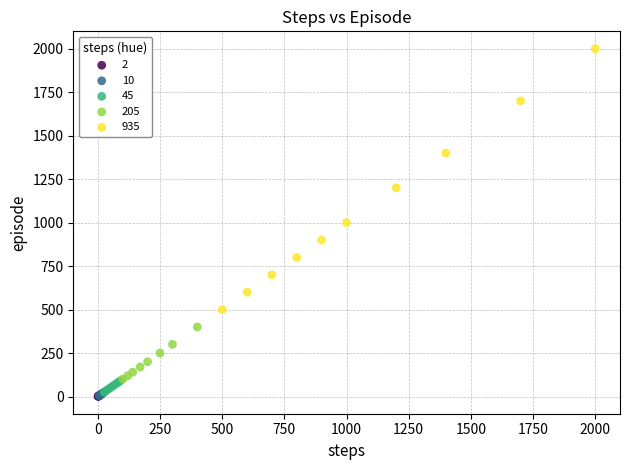

What are all the series names shown in the legend?

2, 10, 45, 205, 935